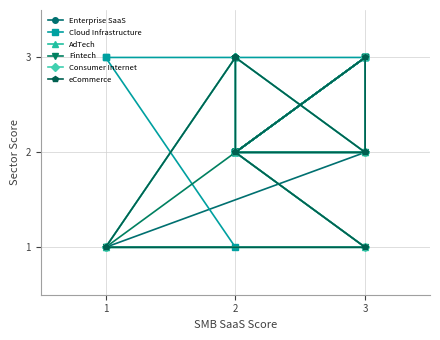

At which label is Cloud Infrastructure closest to 2?

2